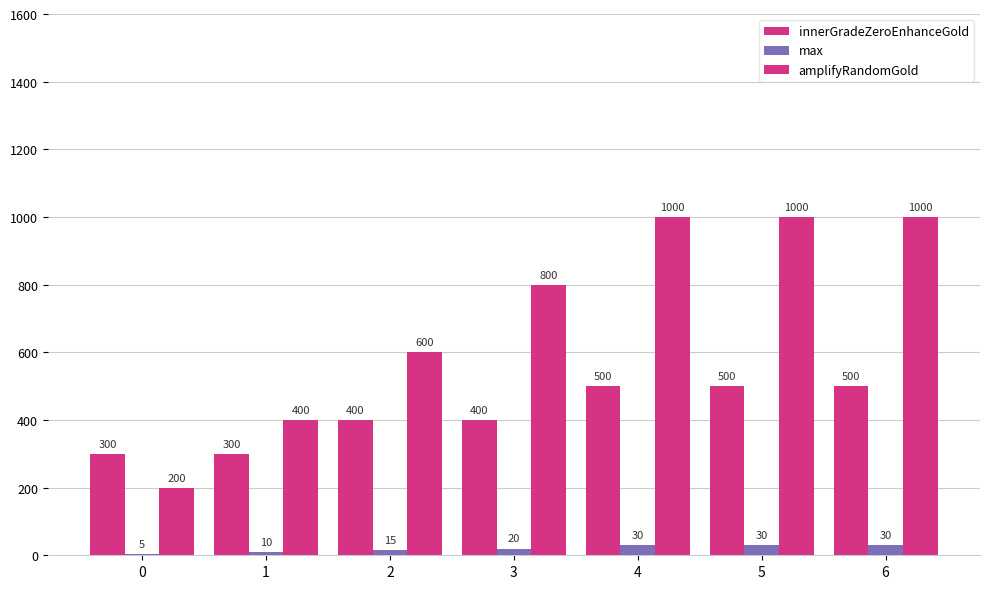

Rank the categories by max value from lowest to highest.

0, 1, 2, 3, 4, 5, 6